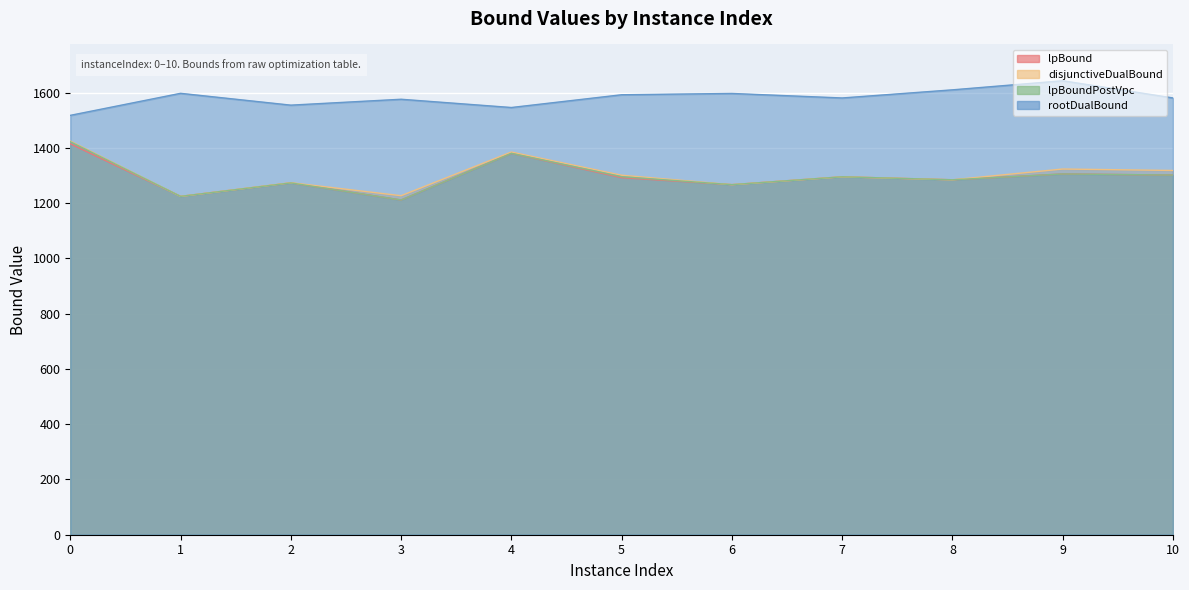

What value does the lpBoundPostVpc series have at 7?

1295.6